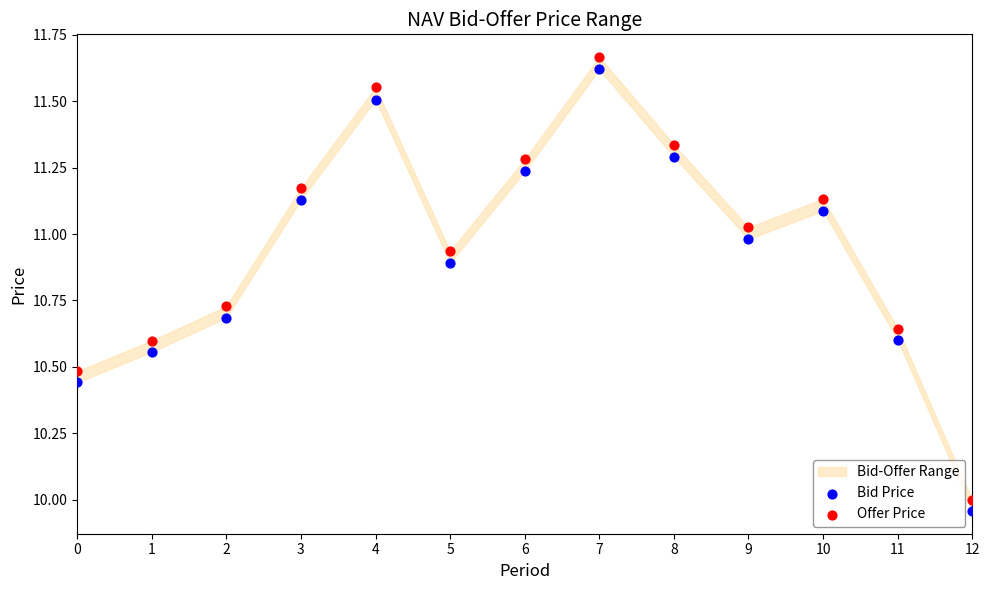

Across all data points, what is the range of Y values (max minus min)?

1.7